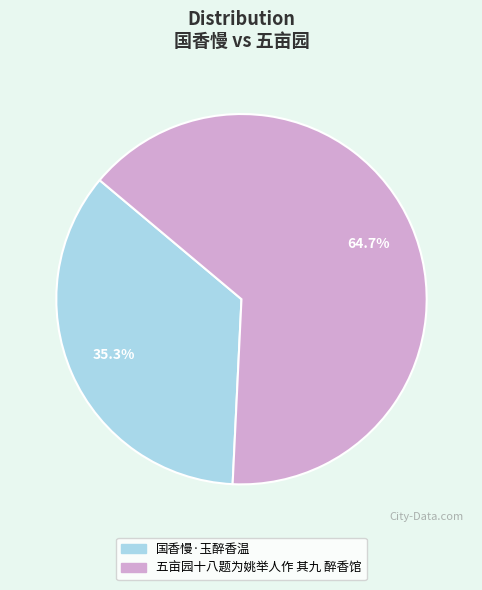

What percentage is NOT represented by 国香慢·玉醉香温?

64.7%